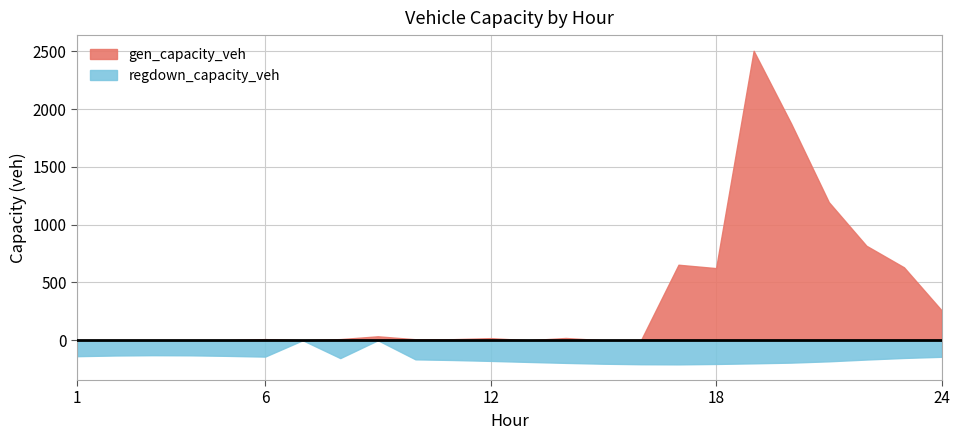

What is the sum of all regdown_capacity_veh values?

3720.3